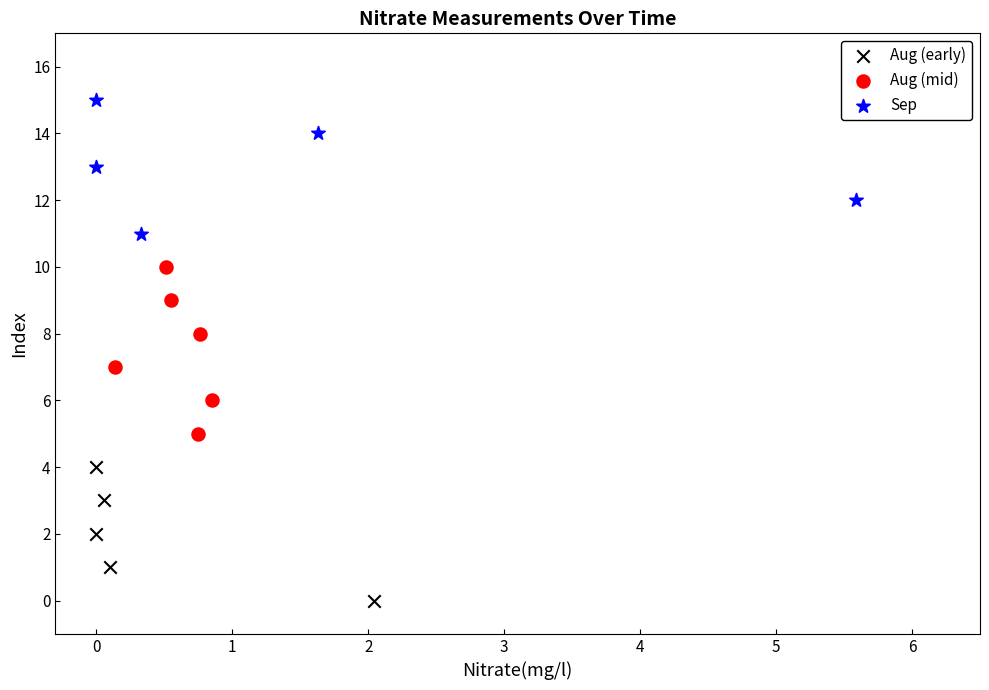

What are all the series names shown in the legend?

Aug (early), Aug (mid), Sep